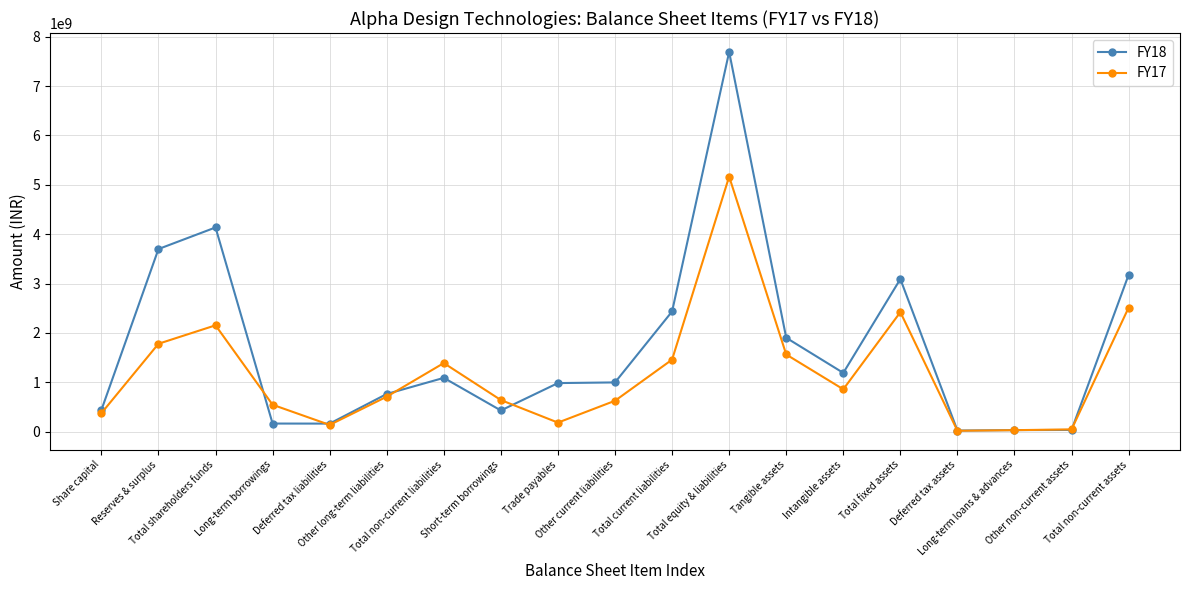

At which label does FY18 reach its peak?

Total equity & liabilities